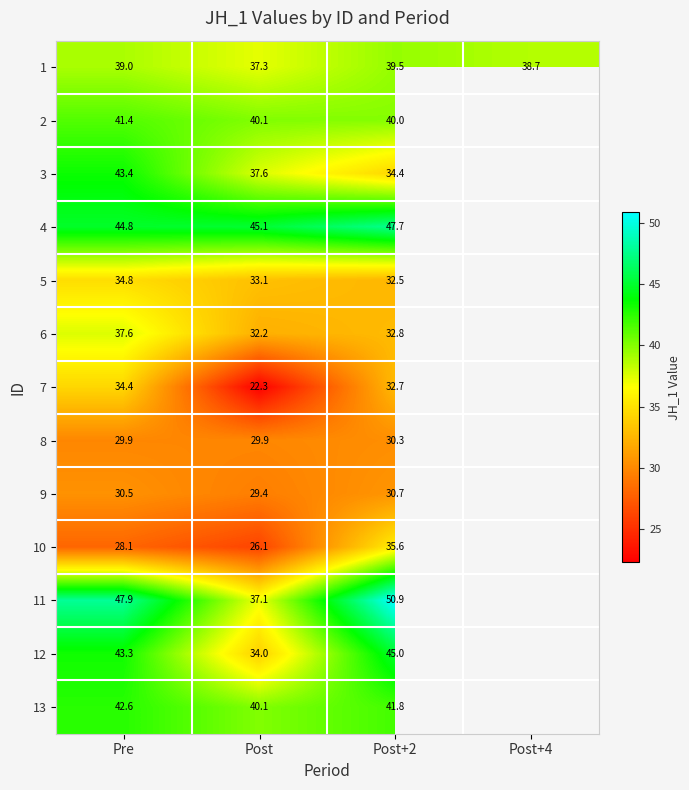

Is the value of 8 at Post+2 greater than the value of 12 at Pre?

No